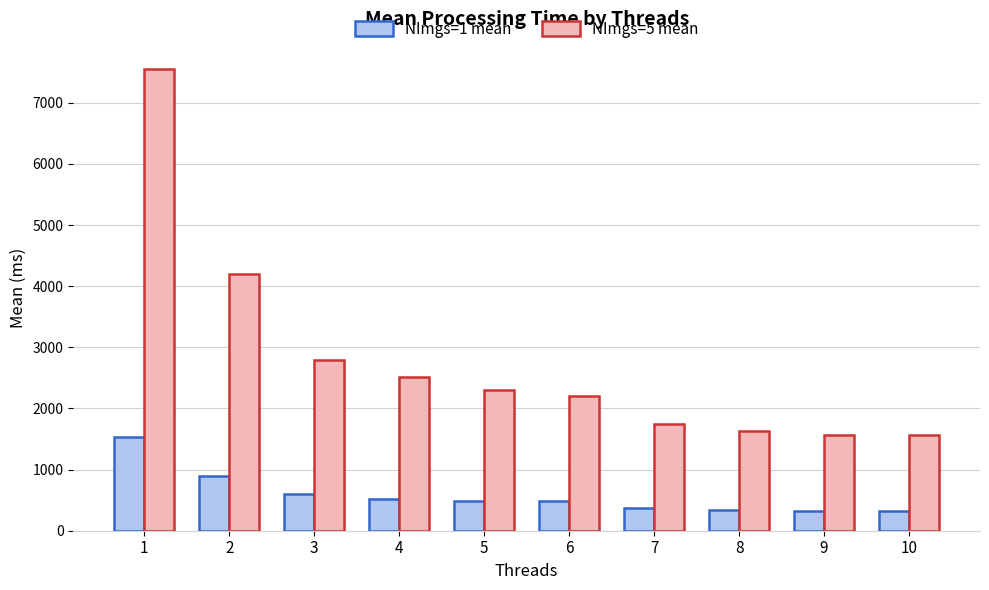

Which series has the widest spread of values?

NImgs=5 mean